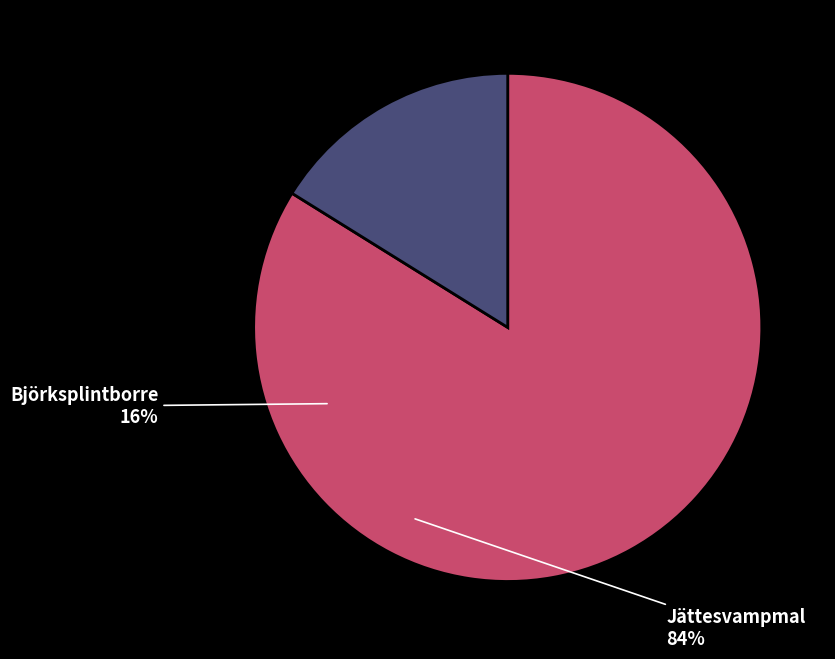

Does any single category account for the majority?

Yes